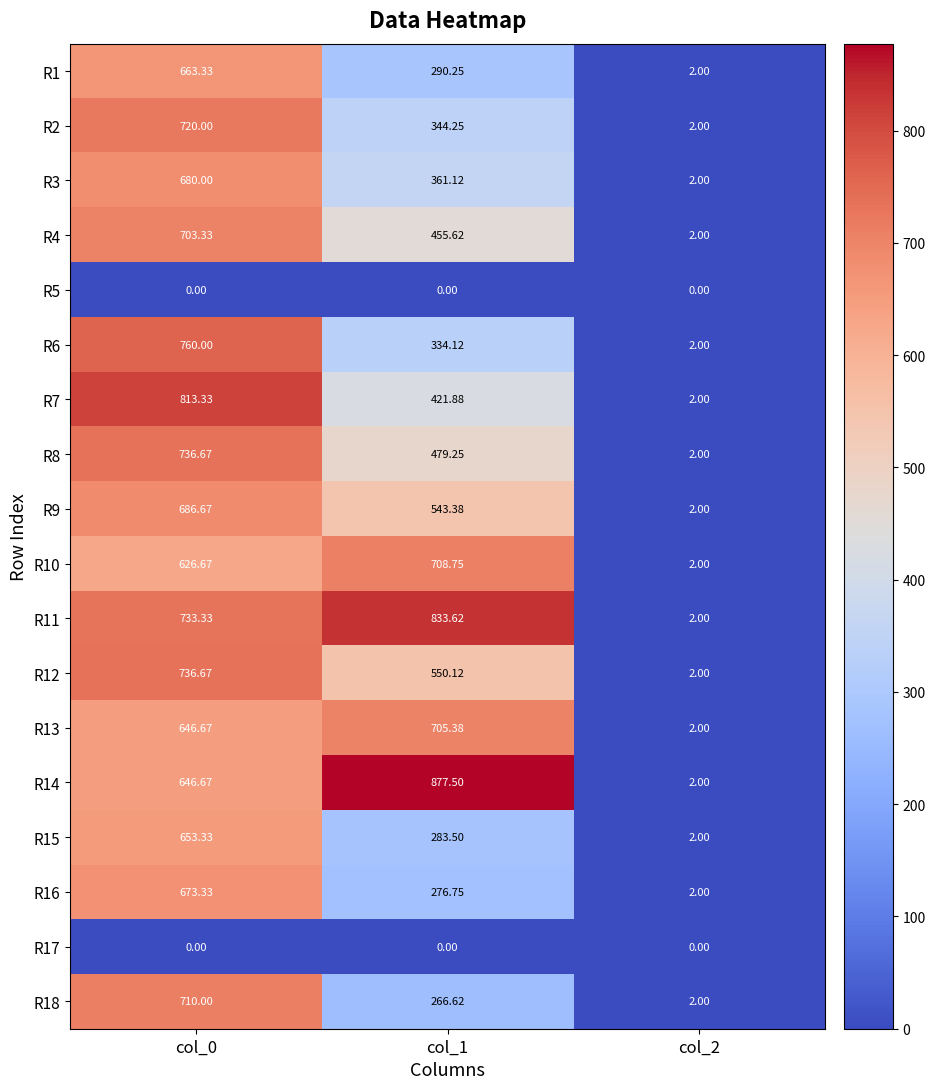

Which series has the largest total across all categories?

R11